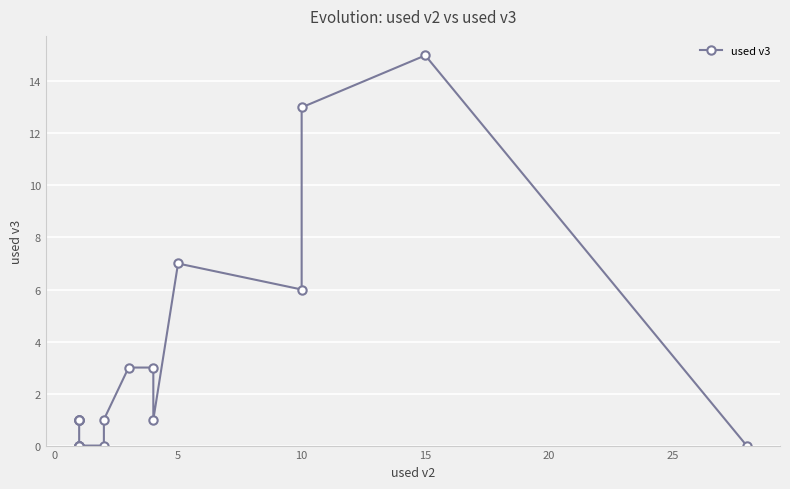

How many categories are shown in the chart?

20